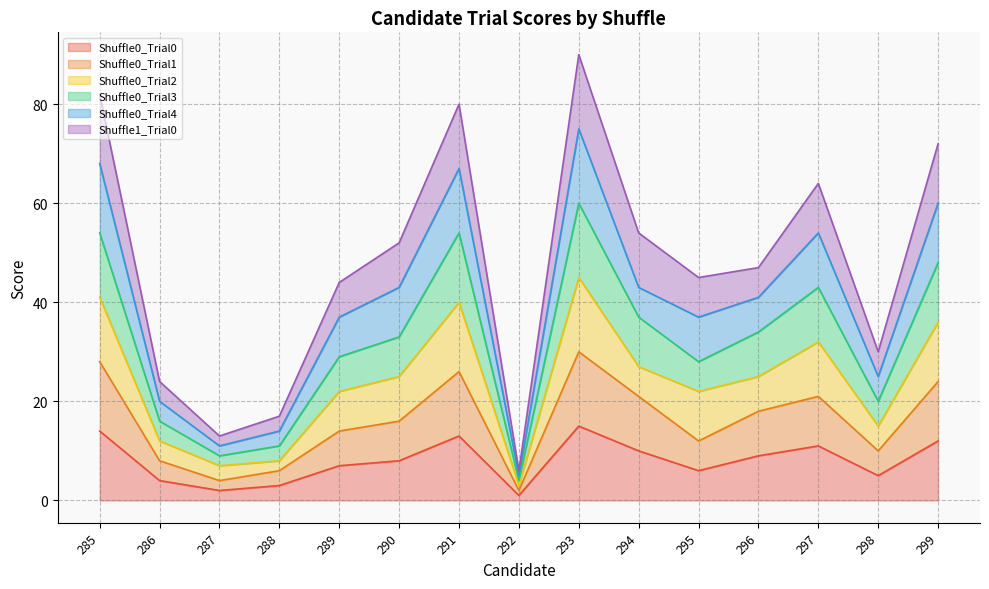

True or false: Shuffle1_Trial0 and Shuffle0_Trial1 cross at least once.

False